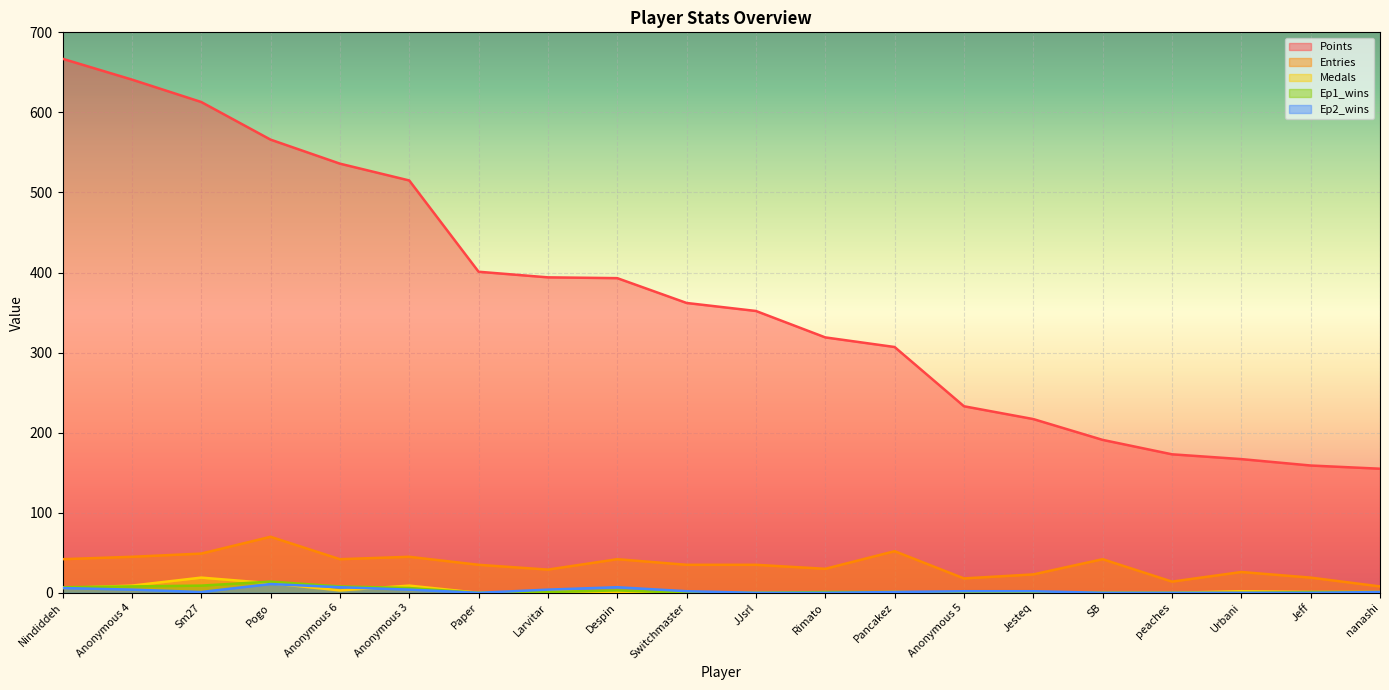

What is the label of the 10th point from the left?

Switchmaster